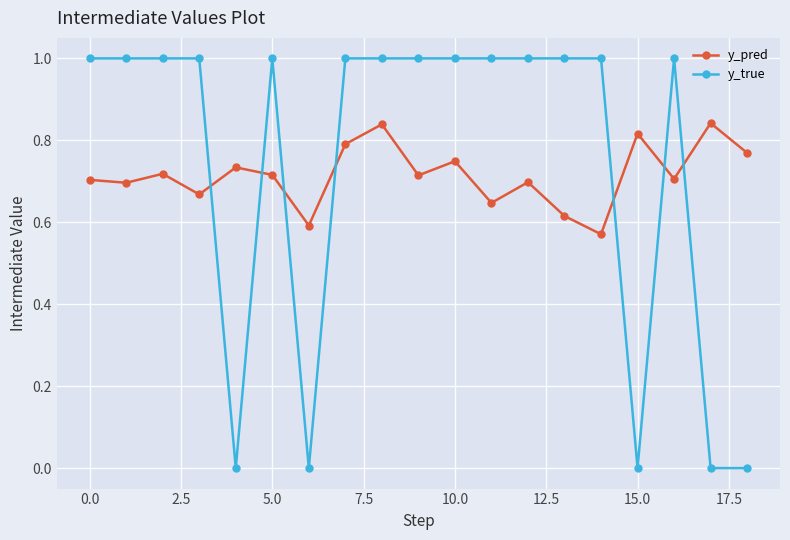

Which series has the largest range (max minus min)?

y_true